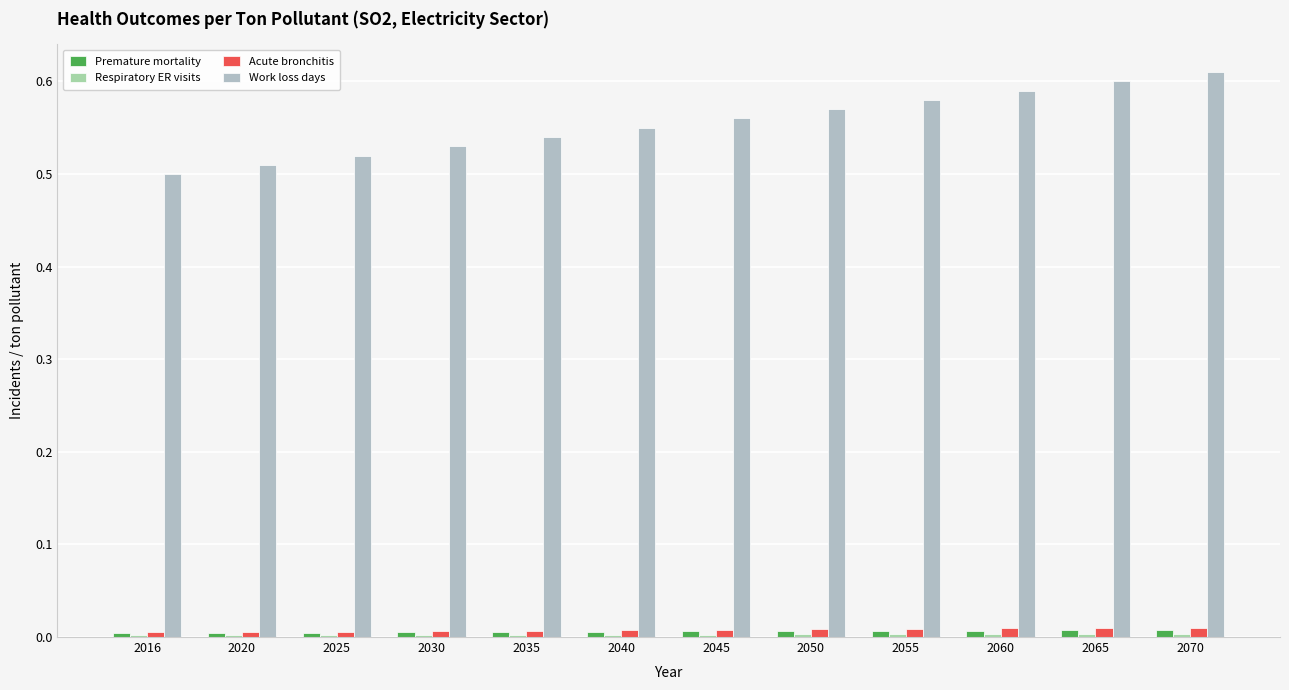

Reading left to right, what are all the values shown in this chart?

Premature mortality: 2016=0.0	2020=0.0	2025=0.0	2030=0.0	2035=0.0	2040=0.0	2045=0.0	2050=0.0	2055=0.0	2060=0.0	2065=0.0	2070=0.0
Respiratory ER visits: 2016=0.0	2020=0.0	2025=0.0	2030=0.0	2035=0.0	2040=0.0	2045=0.0	2050=0.0	2055=0.0	2060=0.0	2065=0.0	2070=0.0
Acute bronchitis: 2016=0.0	2020=0.0	2025=0.0	2030=0.0	2035=0.0	2040=0.0	2045=0.0	2050=0.0	2055=0.0	2060=0.0	2065=0.0	2070=0.0
Work loss days: 2016=0.5	2020=0.5	2025=0.5	2030=0.5	2035=0.5	2040=0.6	2045=0.6	2050=0.6	2055=0.6	2060=0.6	2065=0.6	2070=0.6